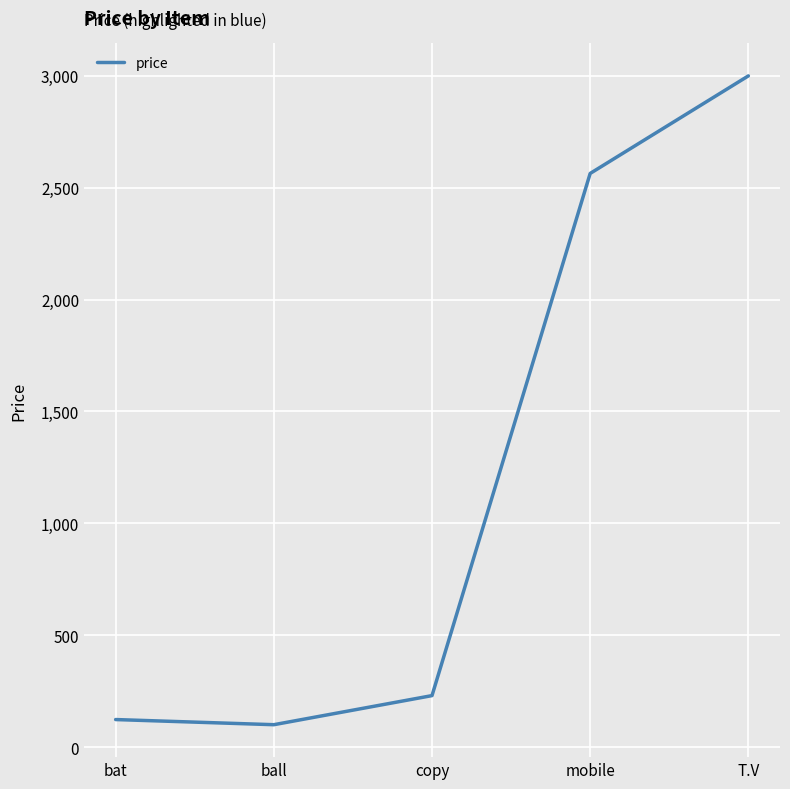

How many values are below 230?

2